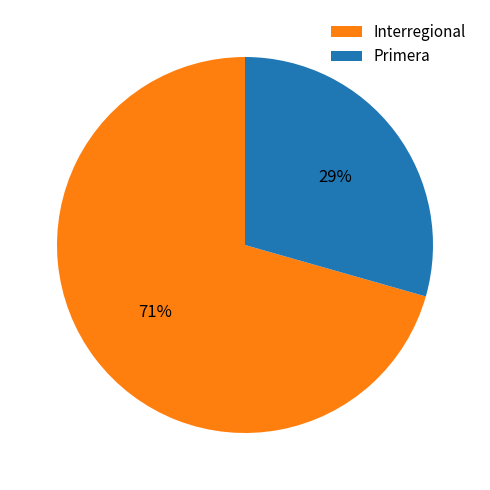

To the nearest percent, what is the combined percentage of Primera and Interregional?

100%